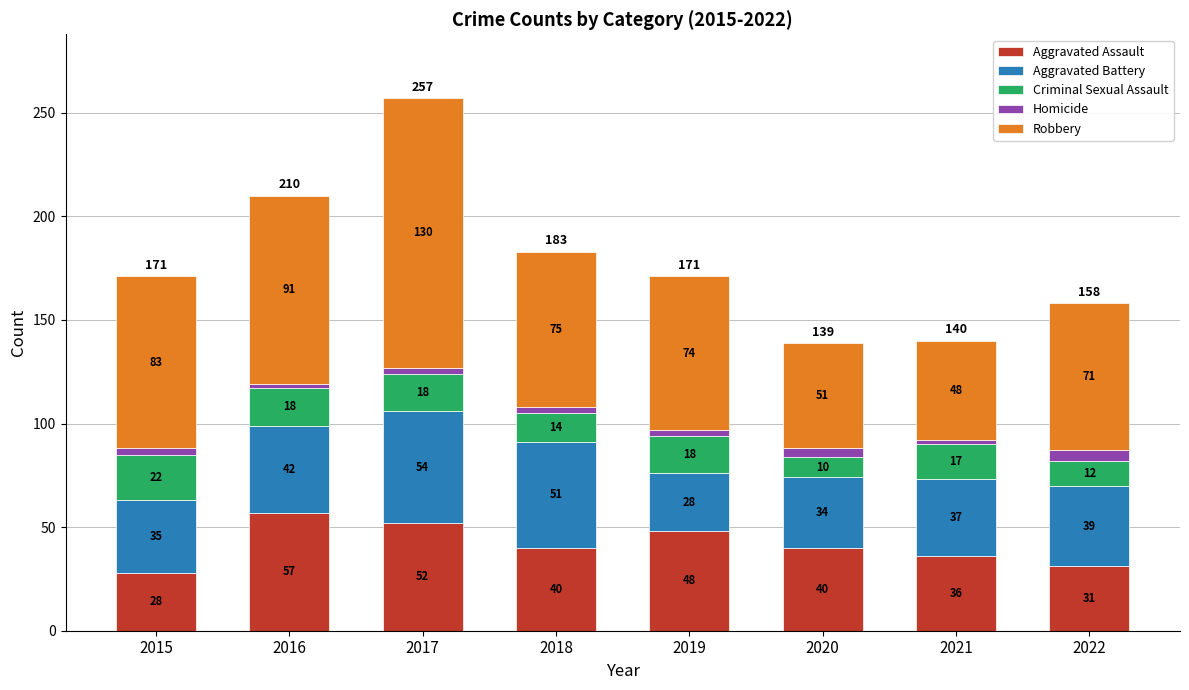

True or false: Aggravated Assault has a value of 68 at 2020.

False